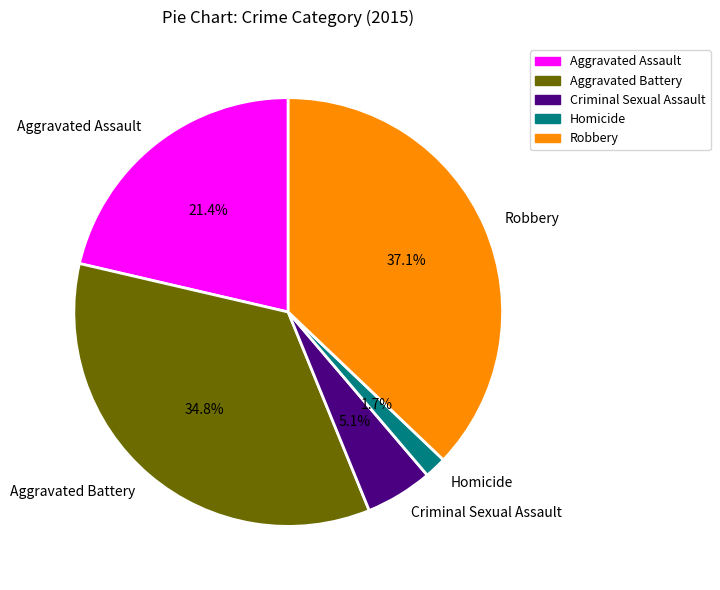

How many segments does this pie chart have?

5